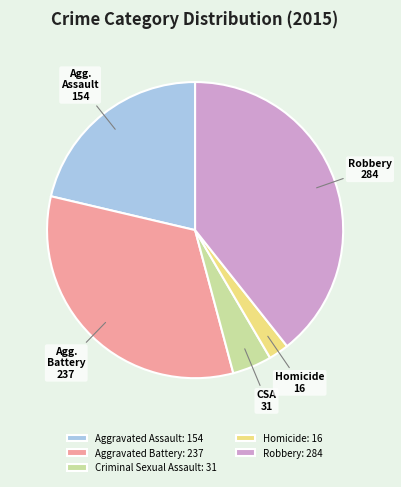

Does Robbery represent more than half of the total?

No